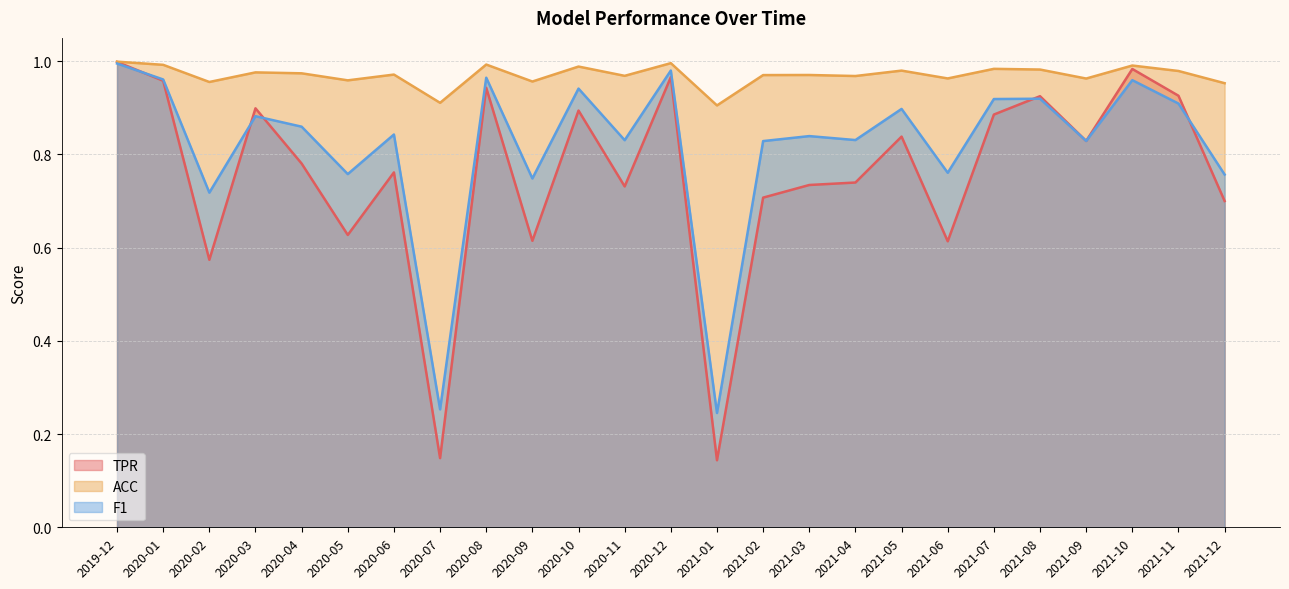

What is the value of the F1 point at the 15th from the left?

0.8